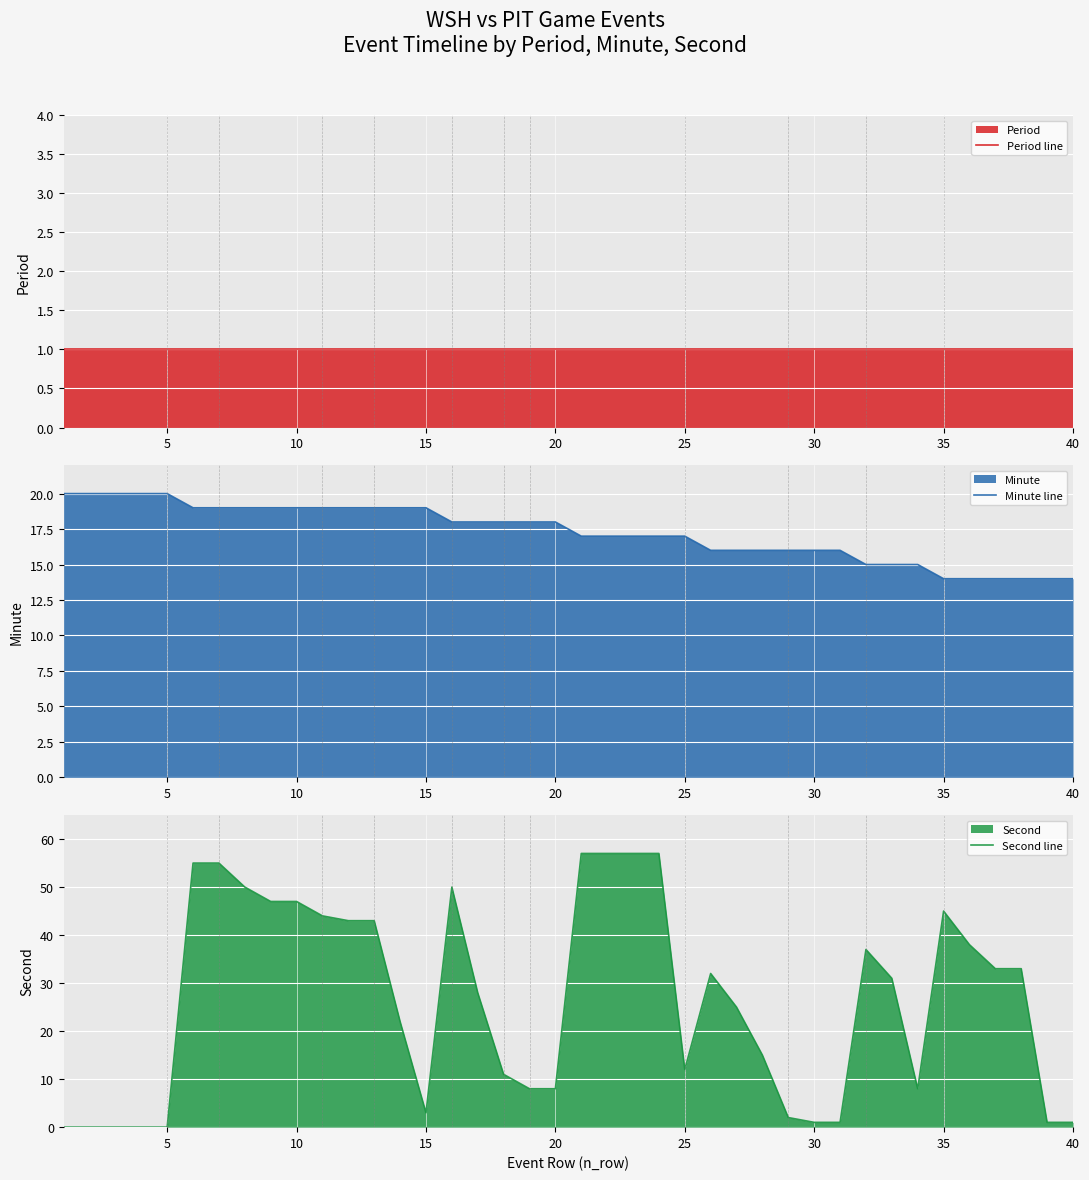

True or false: Second line and Minute line cross at least once.

True